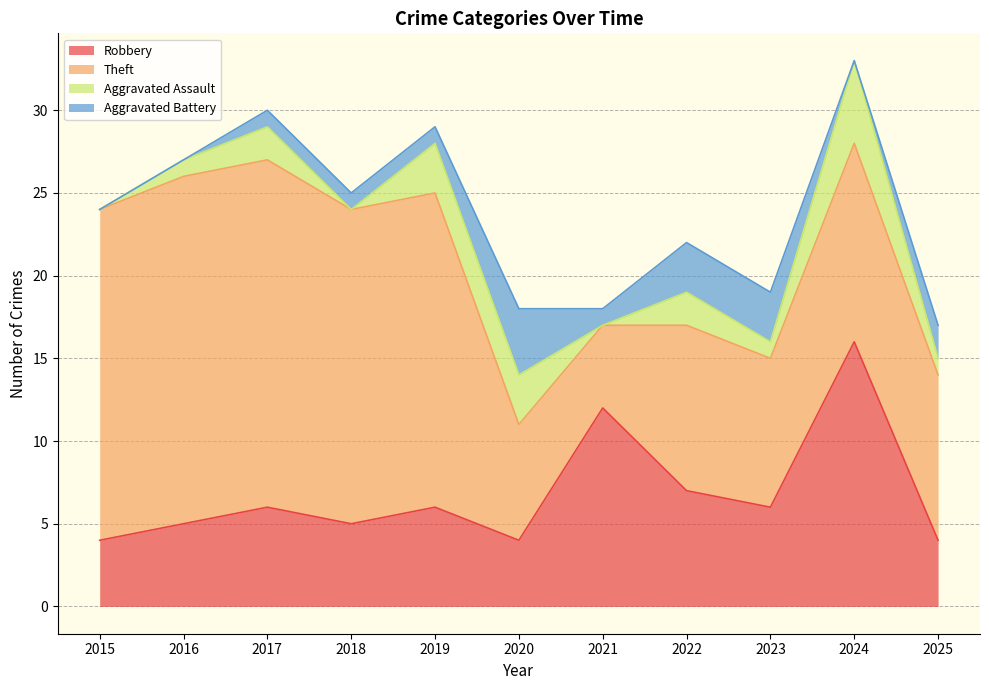

Rank the series at 2016 from lowest to highest value.

Aggravated Battery, Aggravated Assault, Robbery, Theft